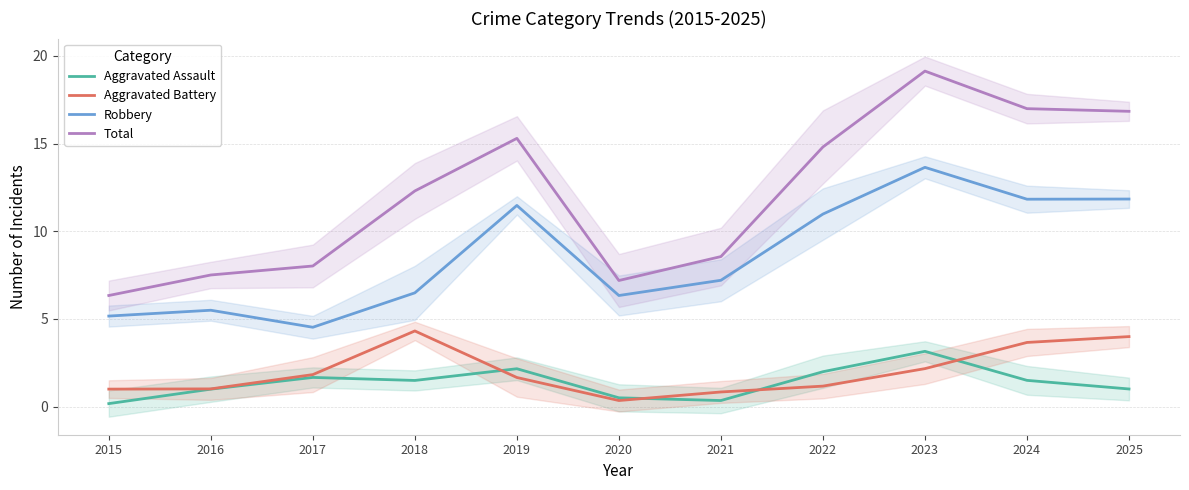

How many values in the Total series exceed 12?

6